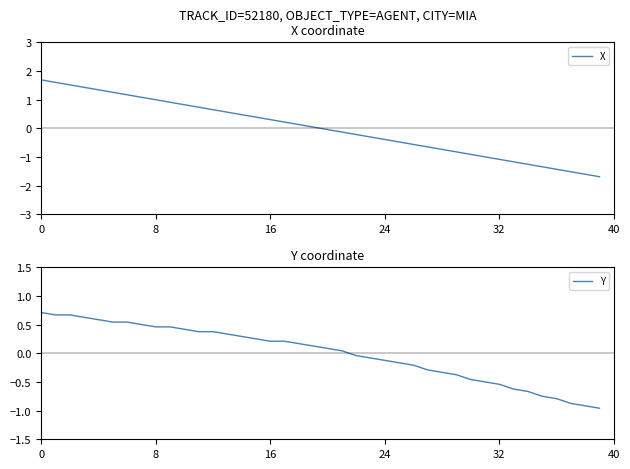

What is the maximum value for X?

1.7